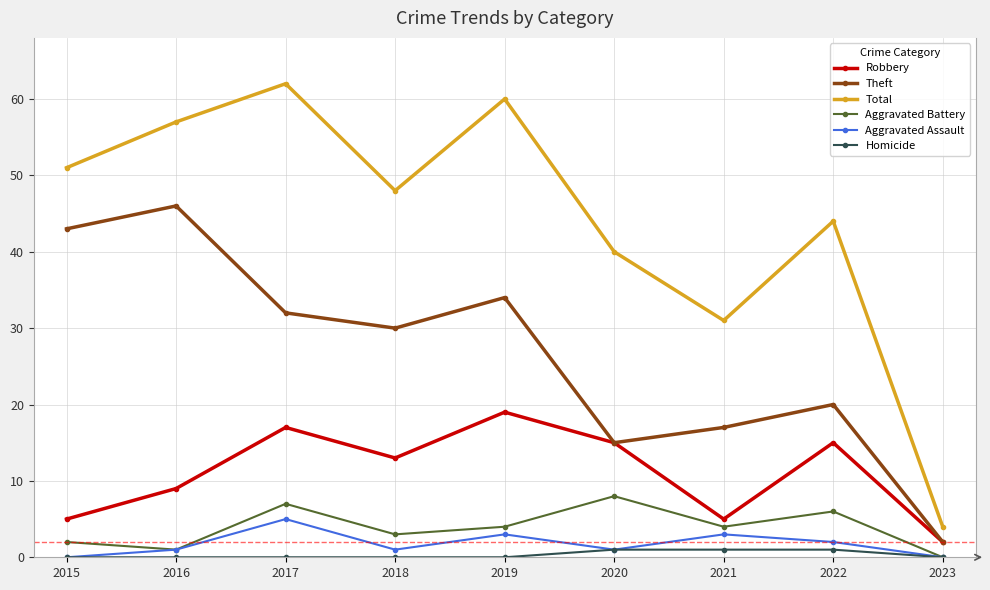

What is the maximum value shown in the chart?

62